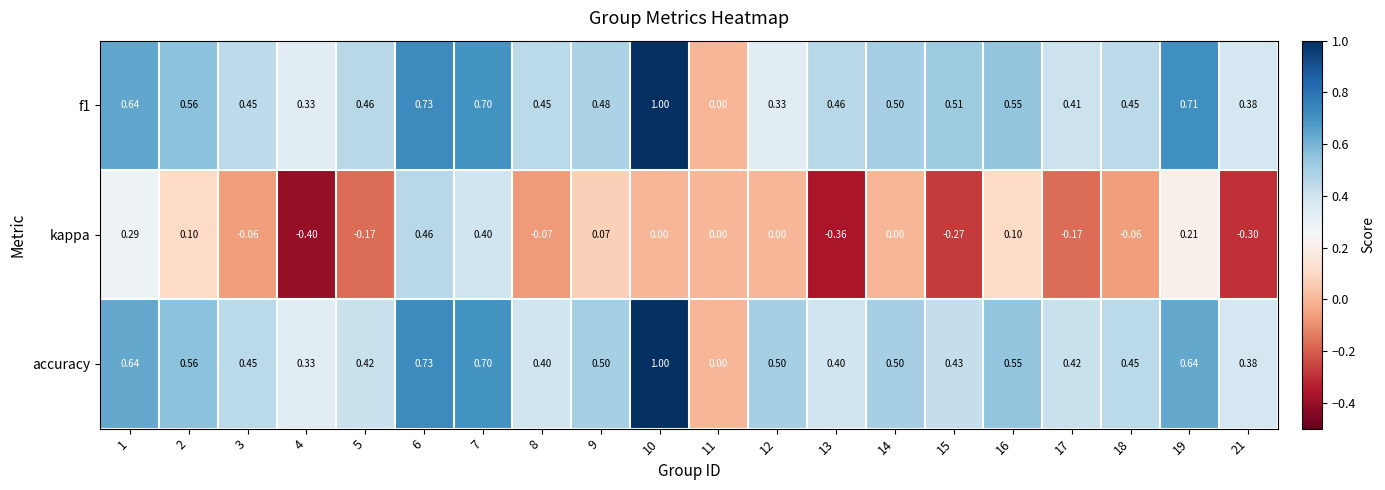

How many categories are shown in the chart?

20